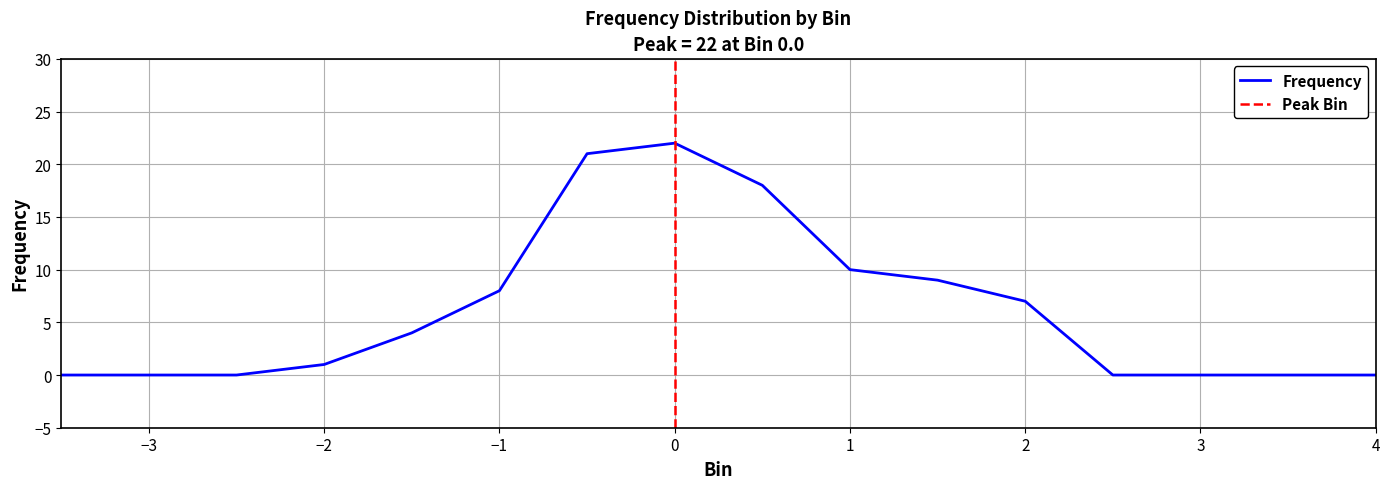

Reading left to right, transcribe all the data shown in this chart.

-3.5=0	-3.0=0	-2.5=0	-2.0=1	-1.5=4	-1.0=8	-0.5=21	0.0=22	0.5=18	1.0=10	1.5=9	2.0=7	2.5=0	3.0=0	3.5=0	4.0=0